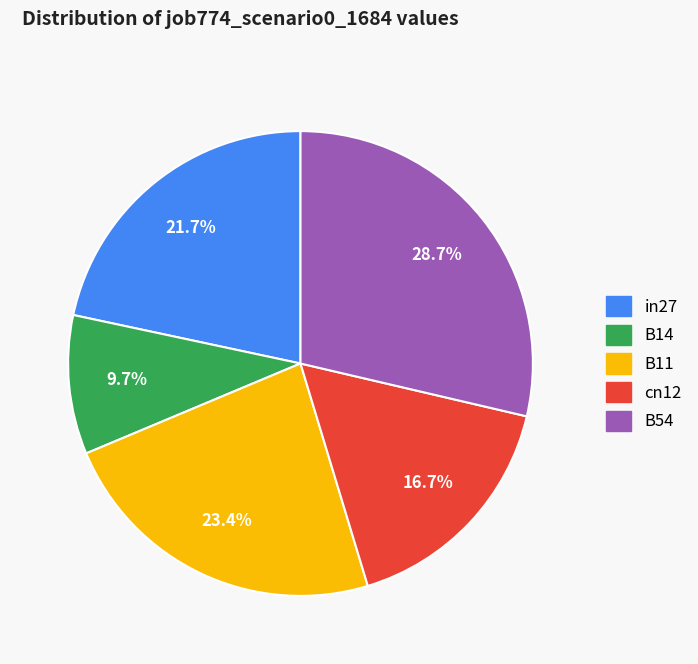

What is the total percentage of cn12 and B54?

45.3%